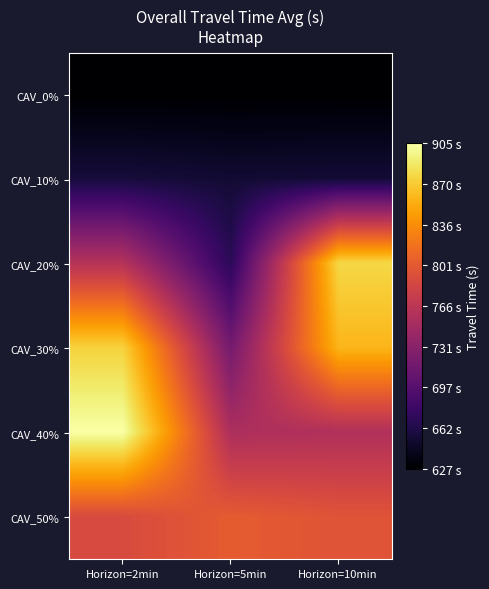

Which series has the widest spread of values?

CAV_20%